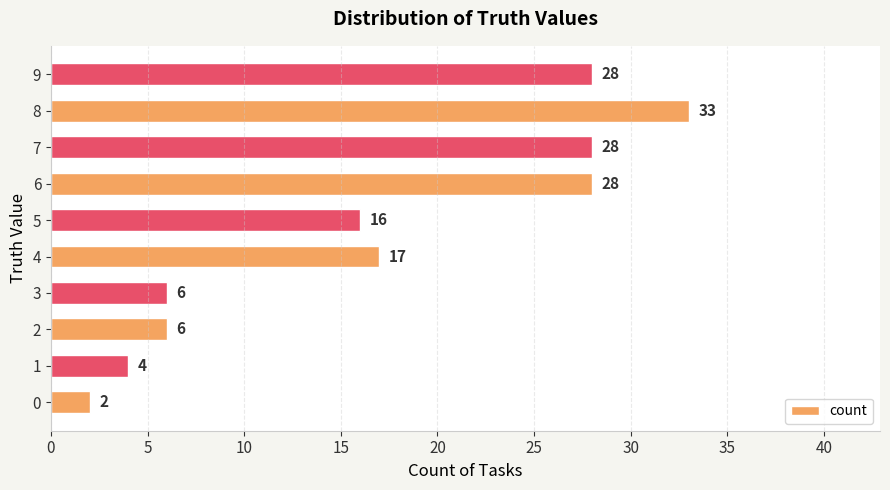

Reading bottom to top, what are all the values shown in this chart?

0=2	1=4	2=6	3=6	4=17	5=16	6=28	7=28	8=33	9=28